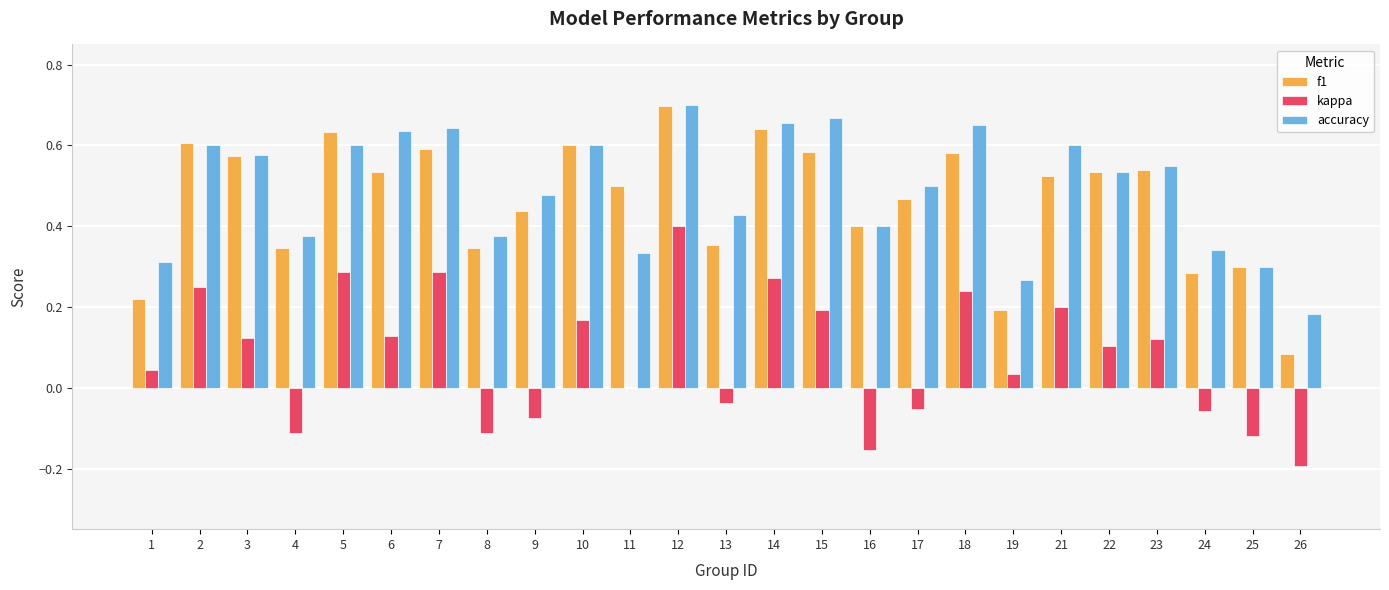

At which category is the sum across all series the highest?

12